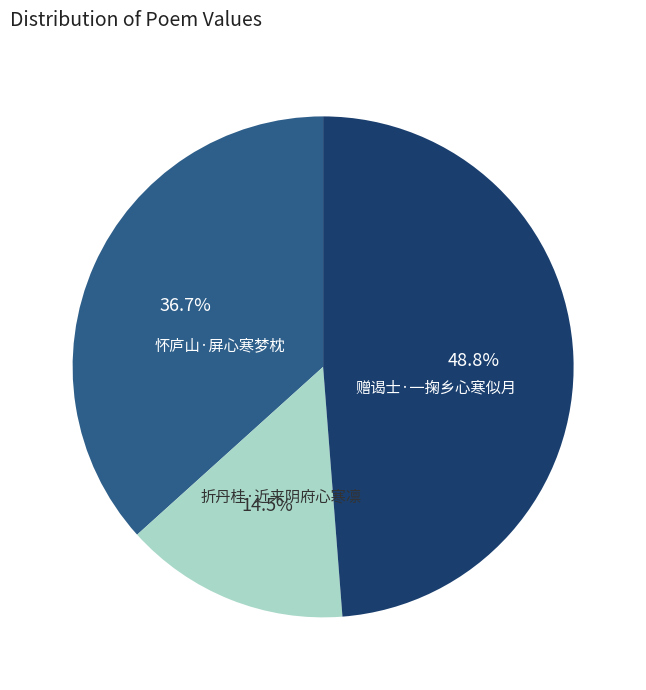

Count the number of slices in the pie.

3